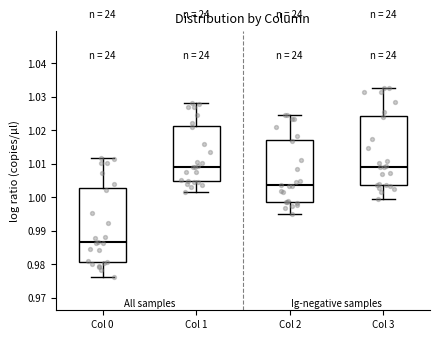

Where is the lower edge of the box for Col 1 on the y-axis? The values are not printed on the chart, so give them approximately, as read against the axis.

1.005